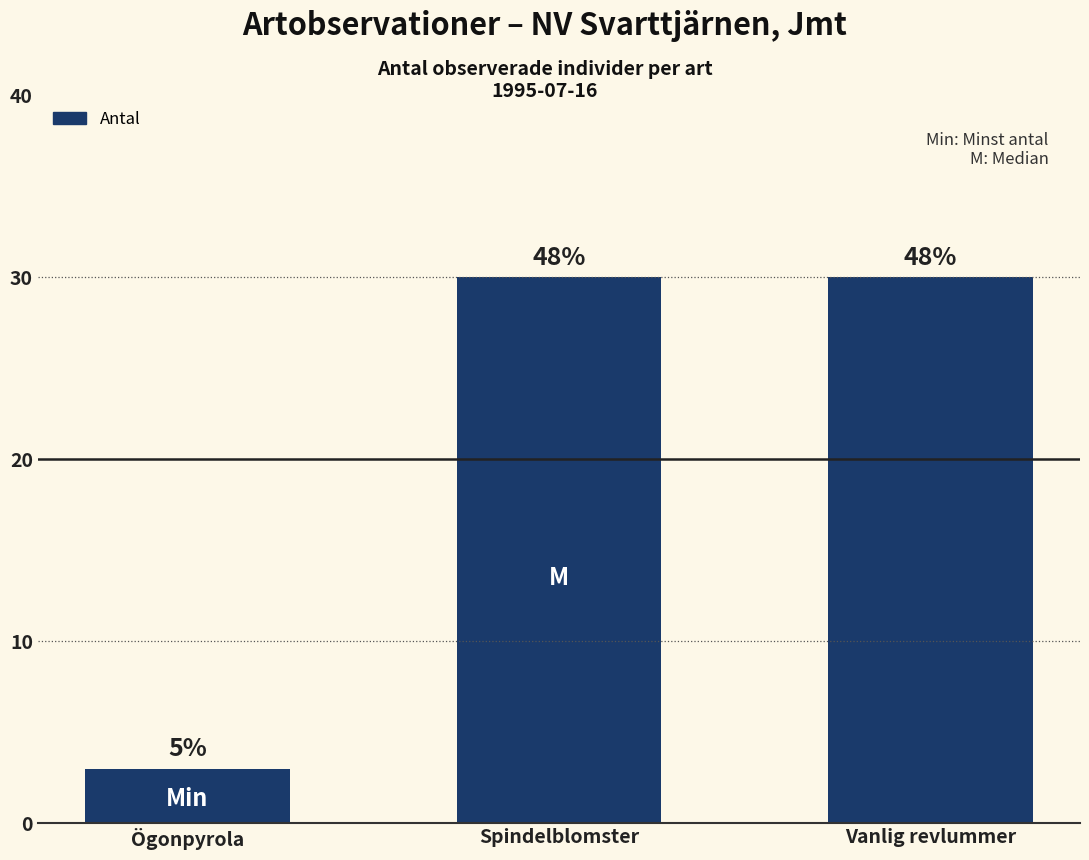

Which category has the lowest value across all series?

Ögonpyrola